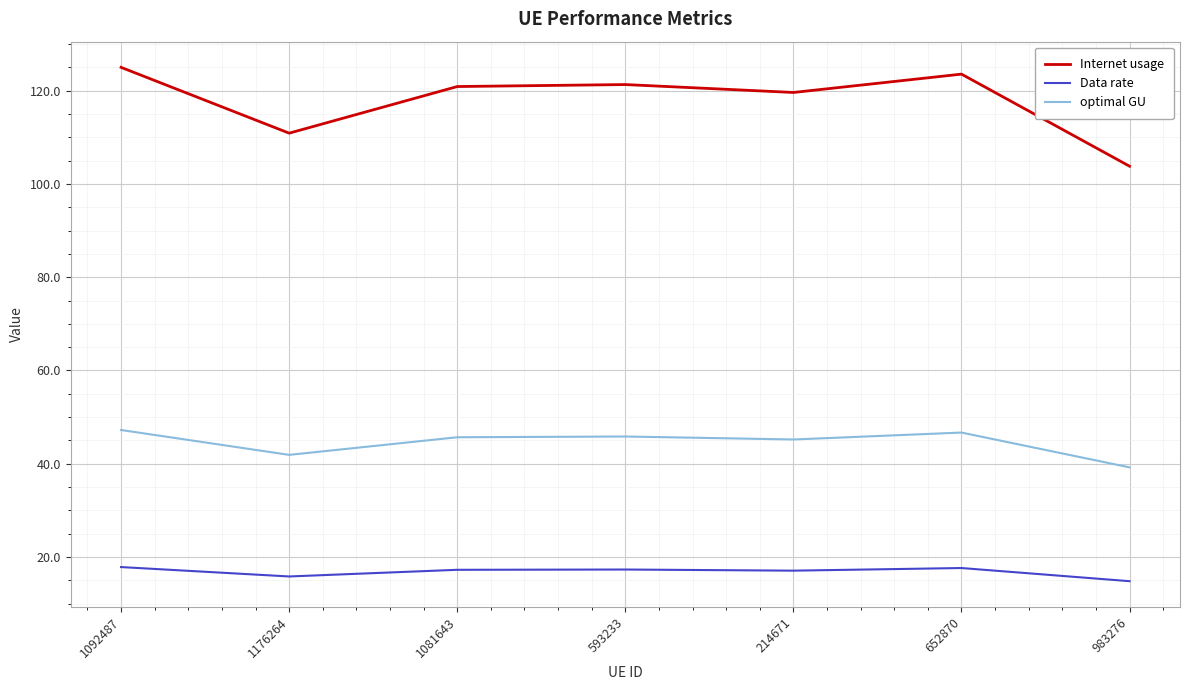

True or false: optimal GU and Data rate intersect in this chart.

False